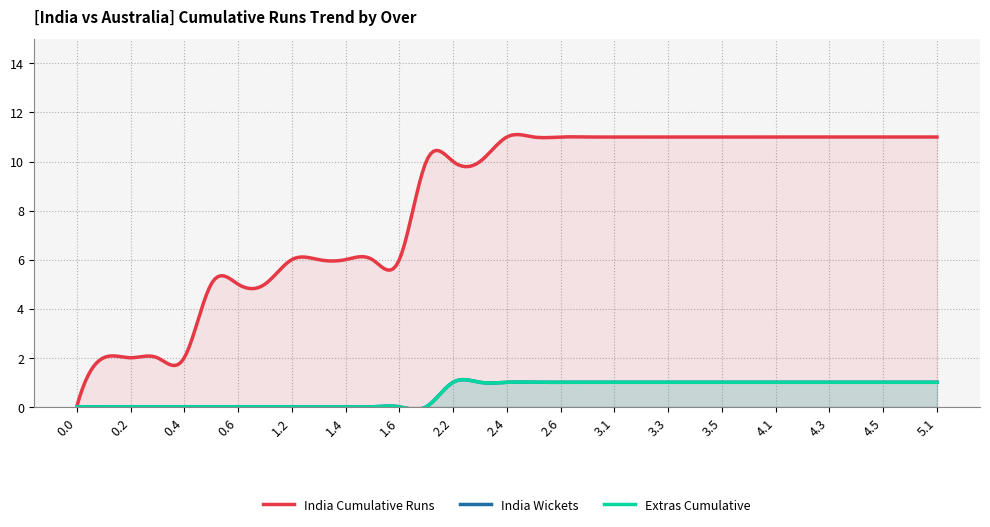

What is the sum of all Extras Cumulative values?

19